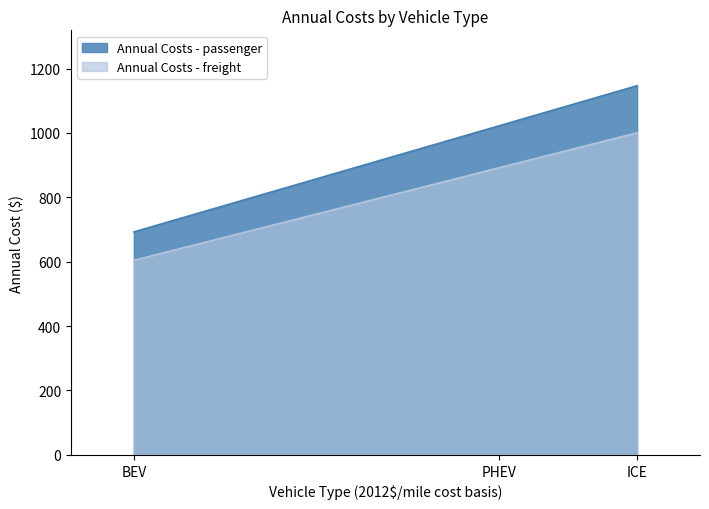

Between PHEV and ICE, which is larger?

ICE